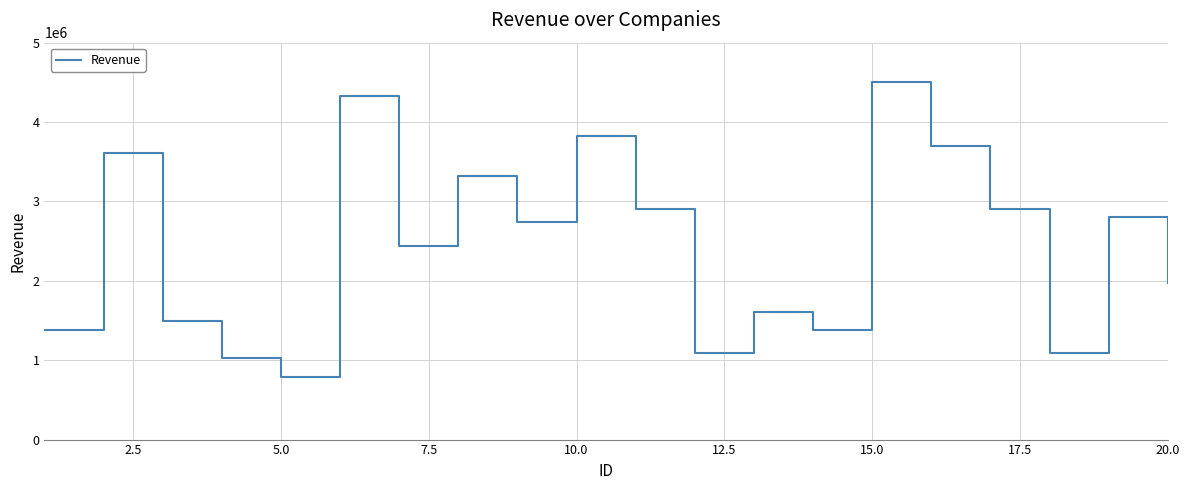

What is the difference between the maximum and minimum values?

3705767.3